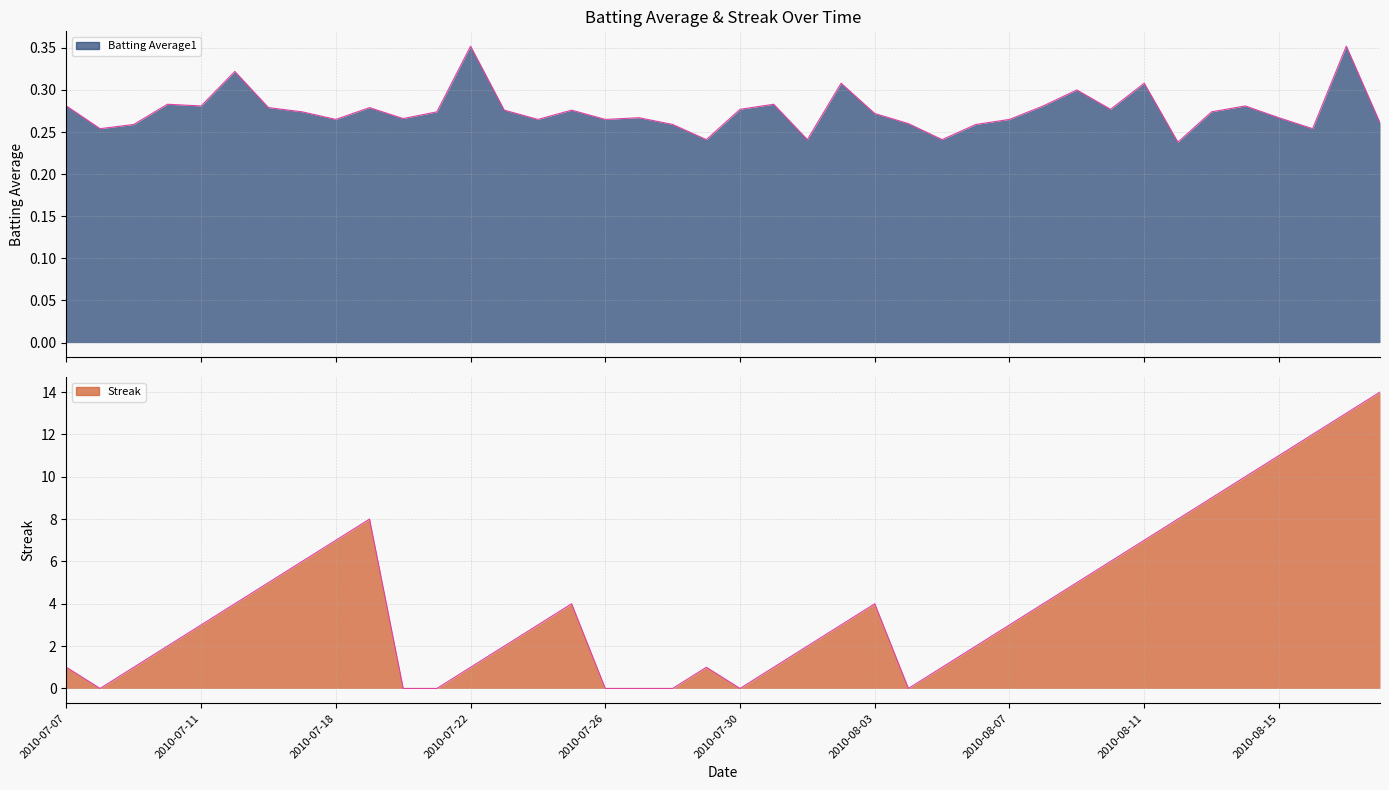

How many lines are shown in the chart?

2